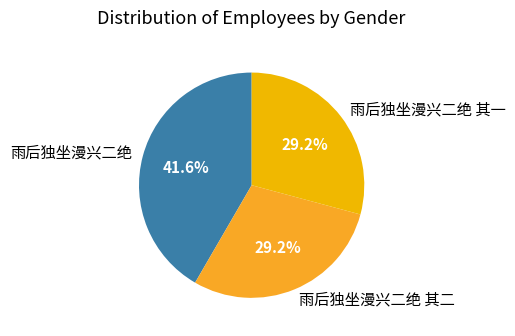

True or false: 雨后独坐漫兴二绝 其二 accounts for 44% of the total.

False